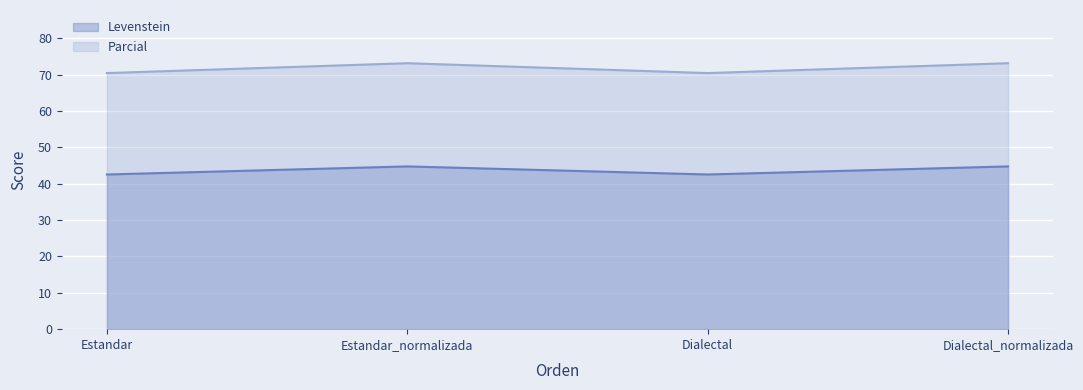

Where is the first local minimum for Parcial?

Dialectal